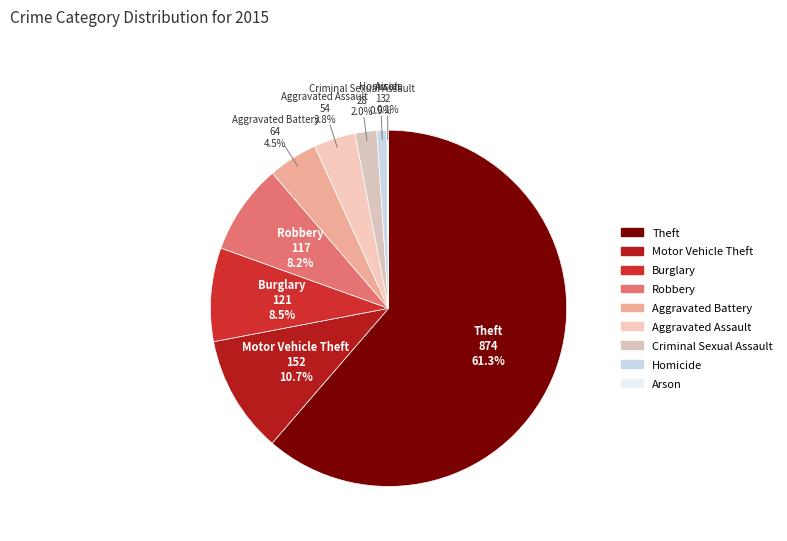

How many segments does this pie chart have?

9